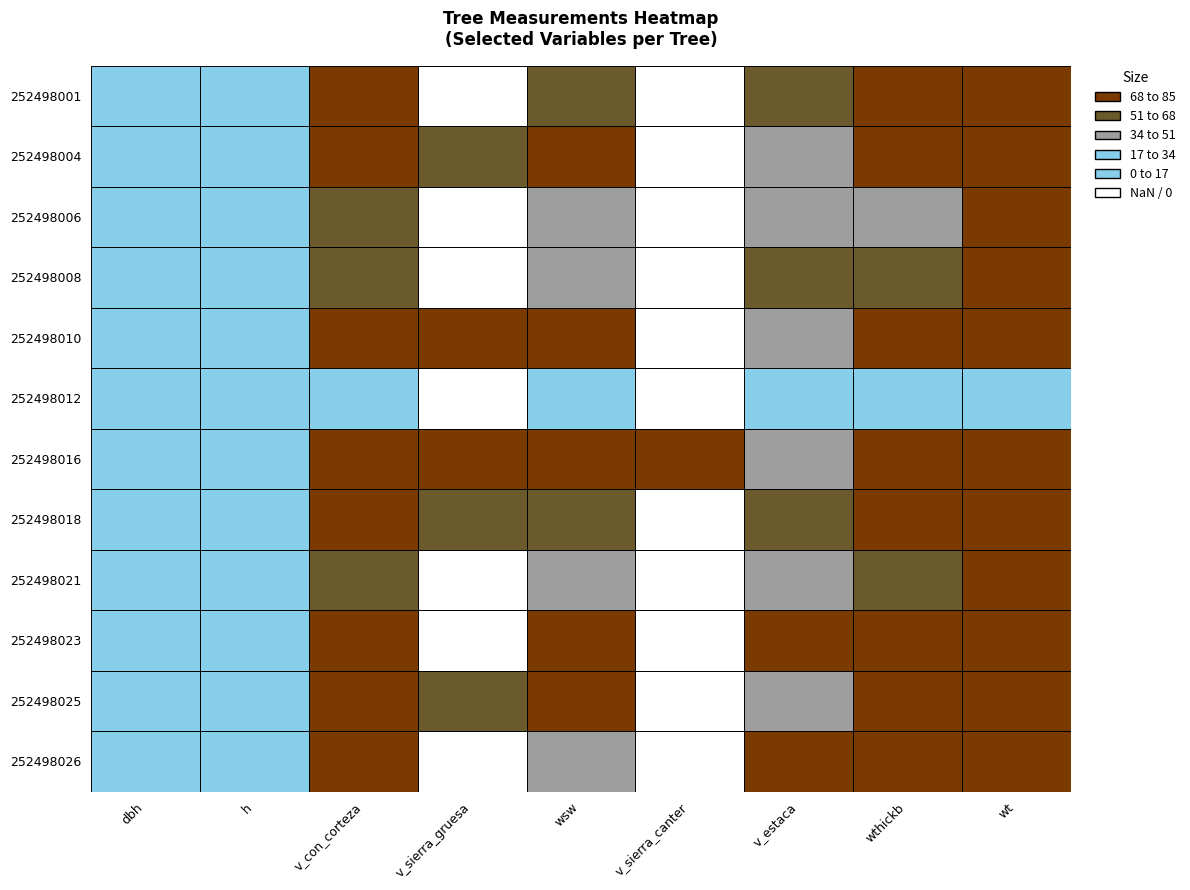

Where is 252498016 nearest to the value 135?

4